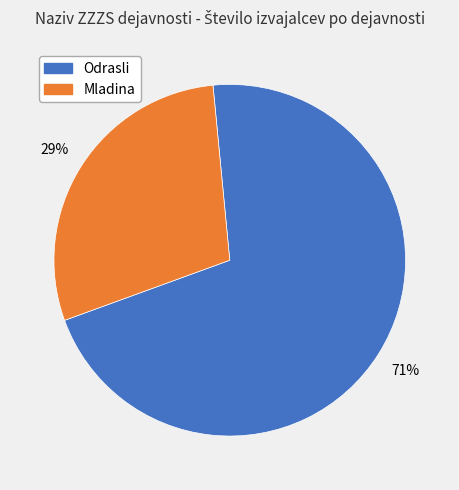

Is there a majority slice in this chart?

Yes